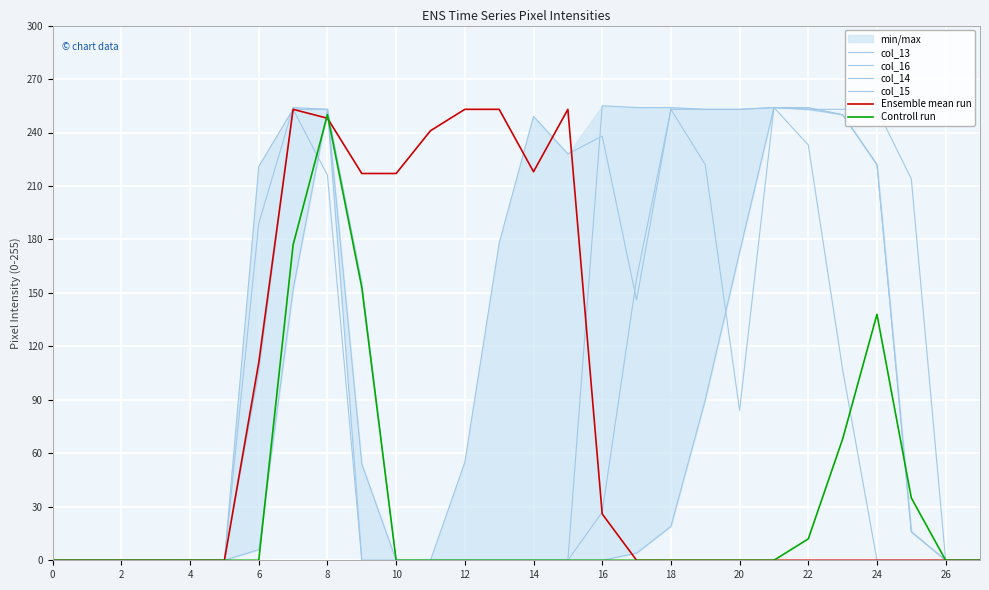

The Controll run series shows 12 at 22. True or false?

True